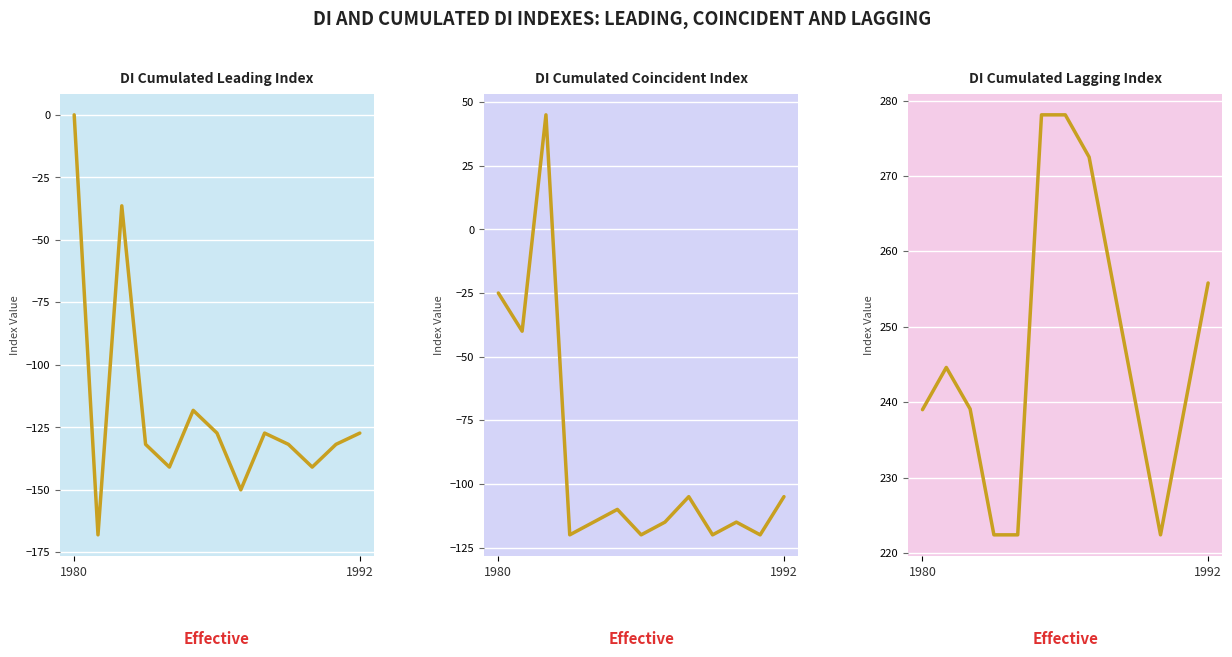

What is the value of the DI Cumulated Coincident point at the 13th from the left?

-105.0